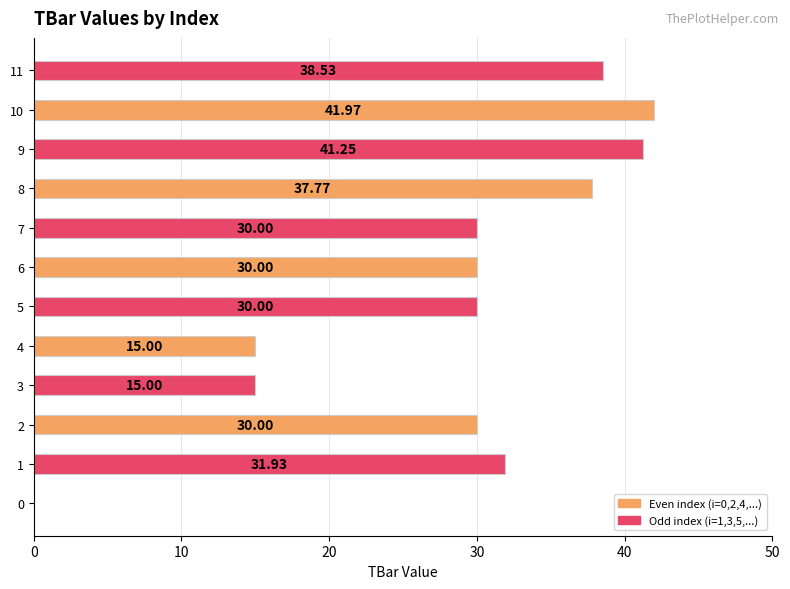

The chart shows a value of 41.3 at 9. True or false?

True